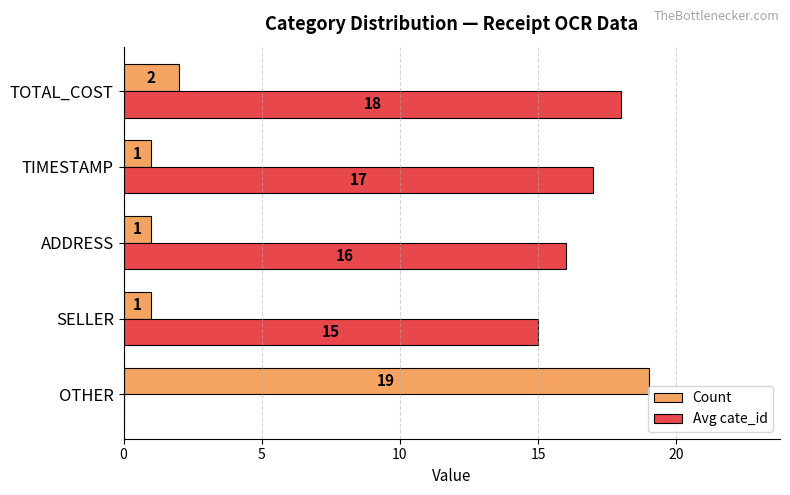

Which series changed the most between OTHER and TOTAL_COST?

Avg cate_id